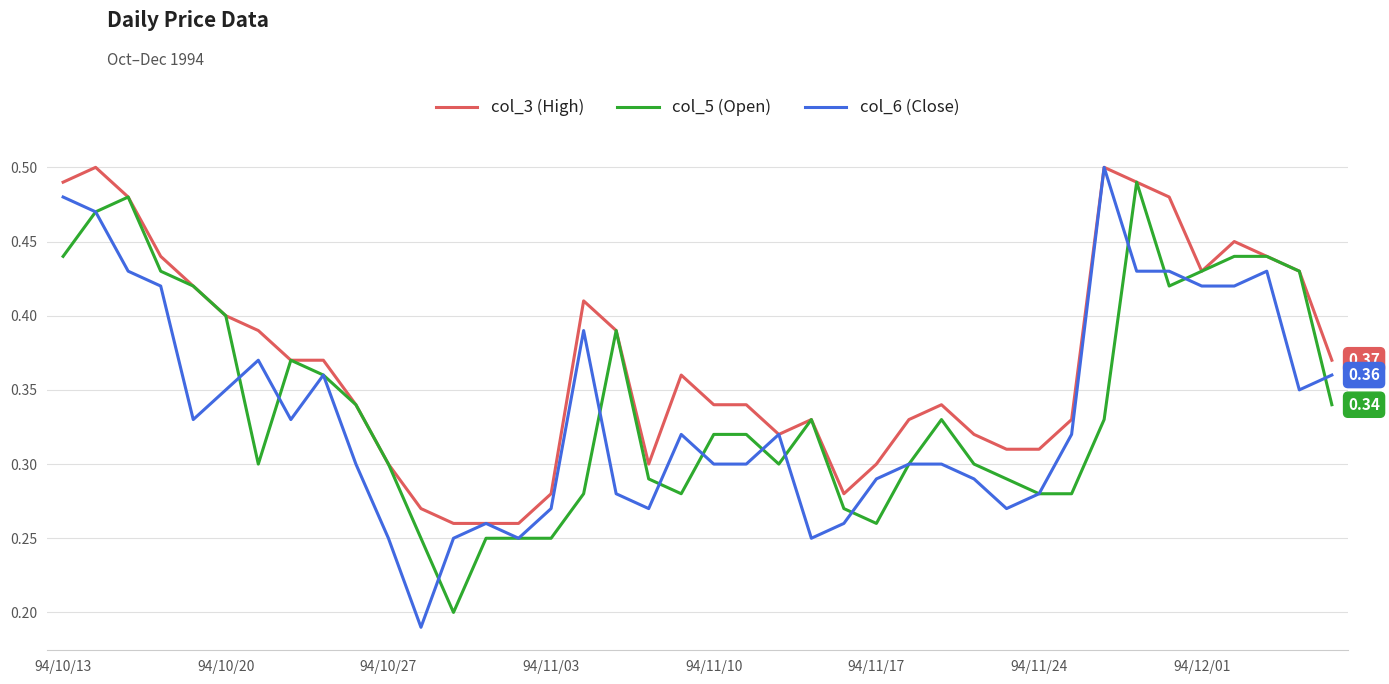

Which series has the largest total across all categories?

col_3 (High)